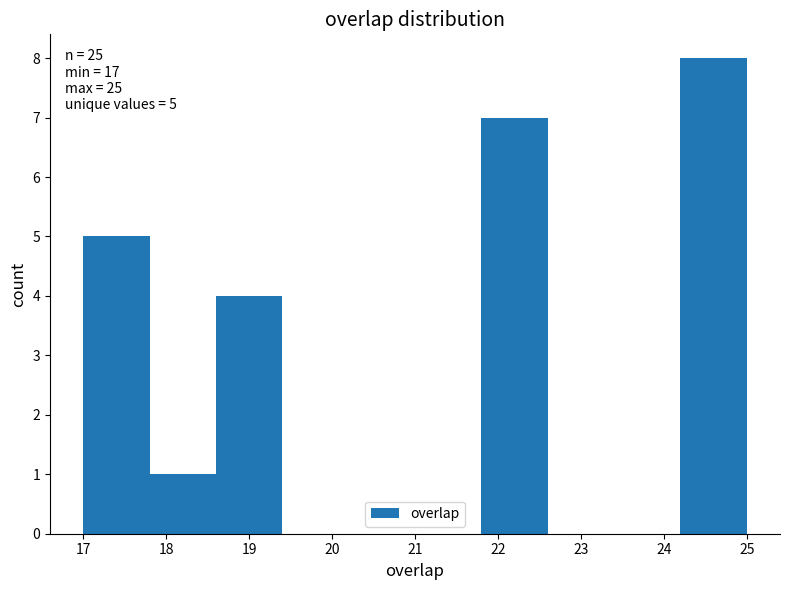

Which range on the x-axis has the tallest bar?

24.2 to 25.0